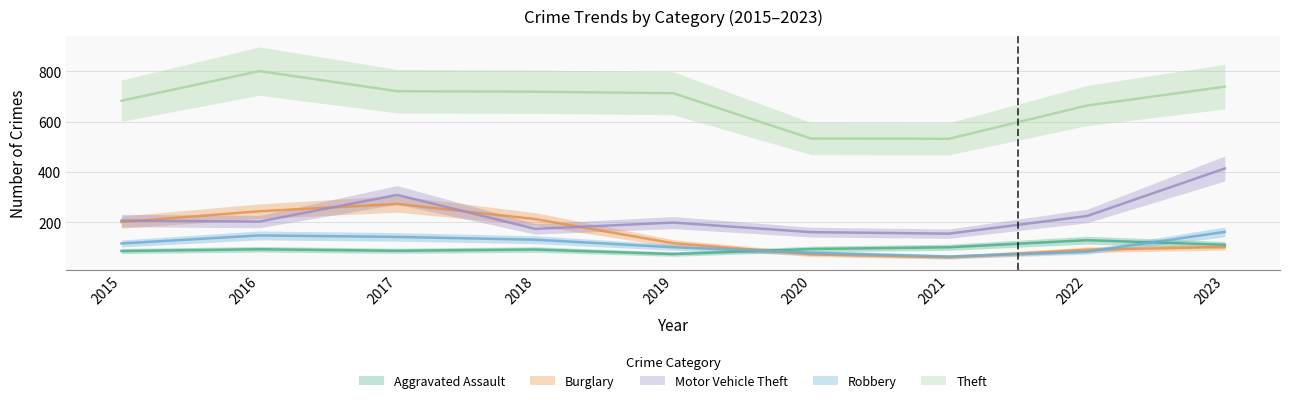

At 2020, list the series in order from smallest to largest.

Burglary, Robbery, Aggravated Assault, Motor Vehicle Theft, Theft